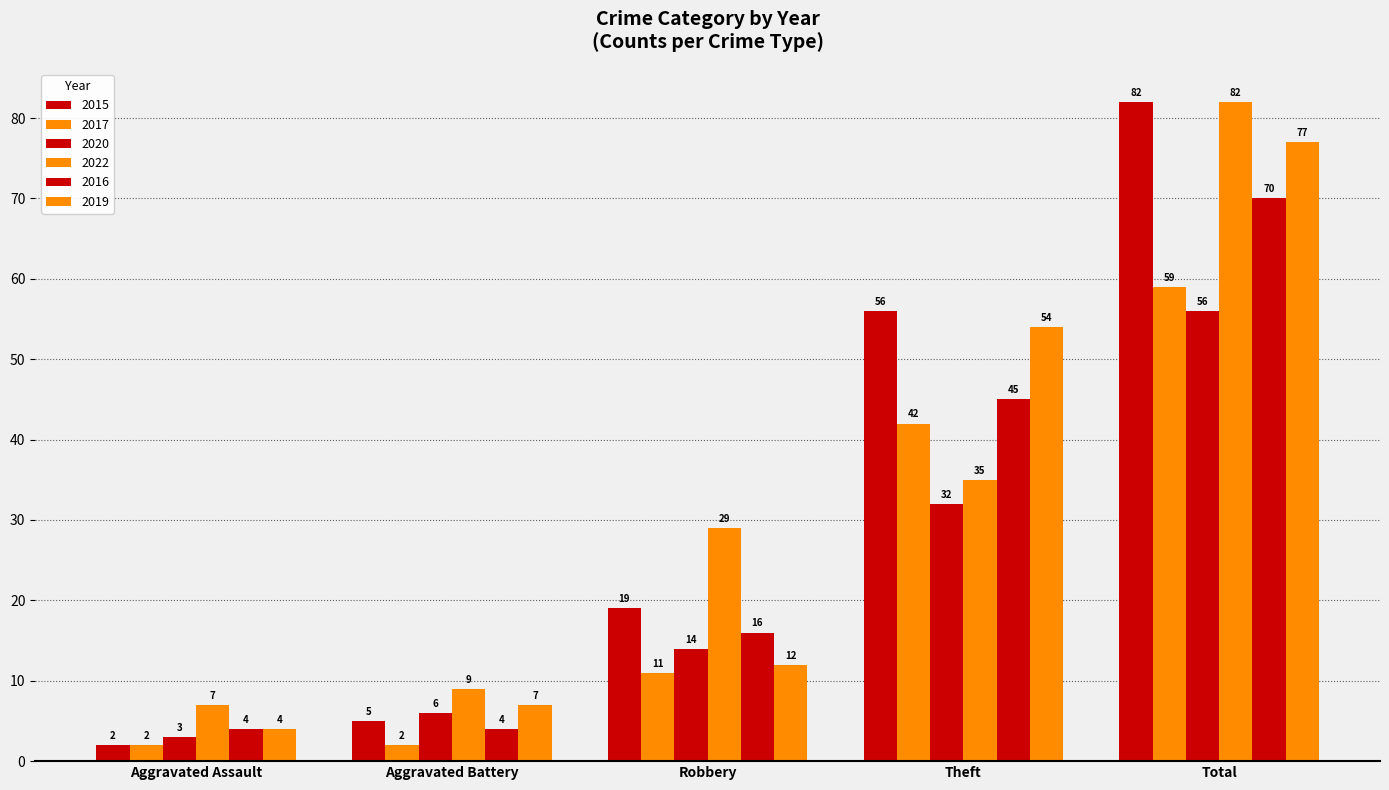

Which has a higher value, Total or Theft?

Total